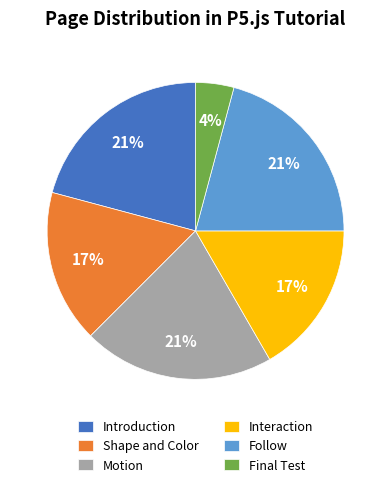

Which slice is the smallest?

Final Test